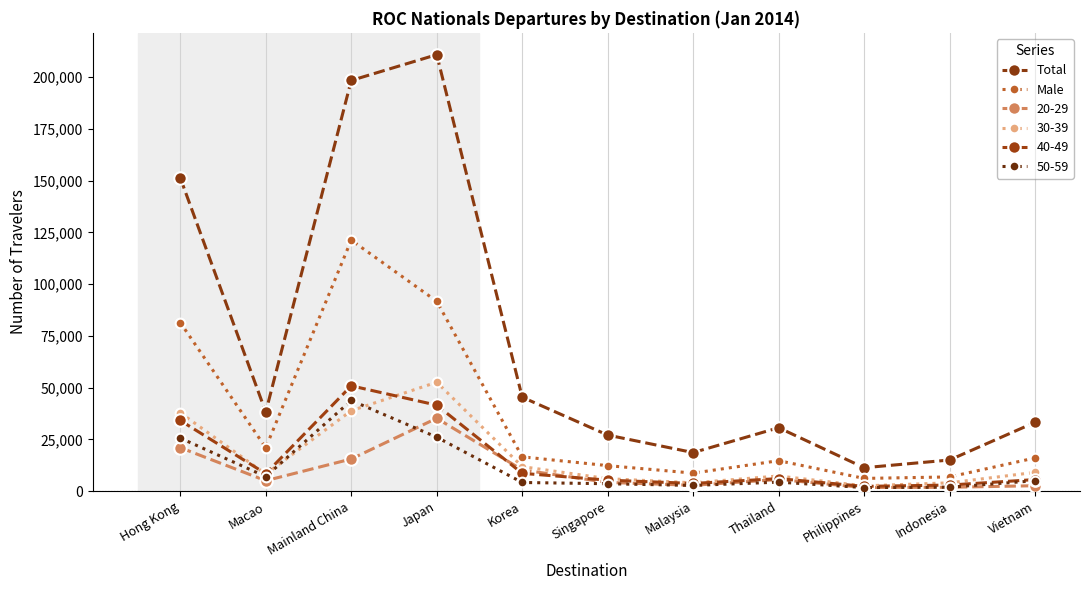

At which category is the sum across all series the highest?

Mainland China